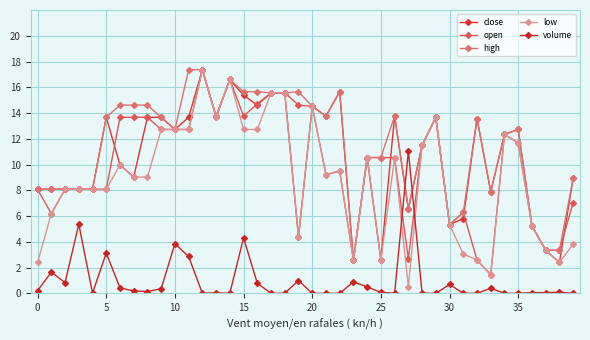

At which label does close reach its peak?

12